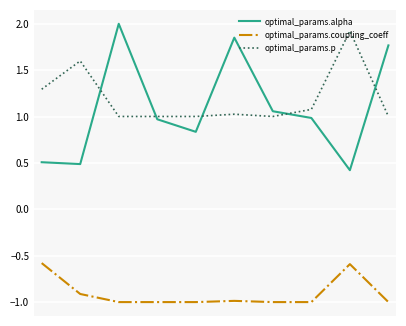

True or false: optimal_params.coupling_coeff and optimal_params.alpha intersect in this chart.

False